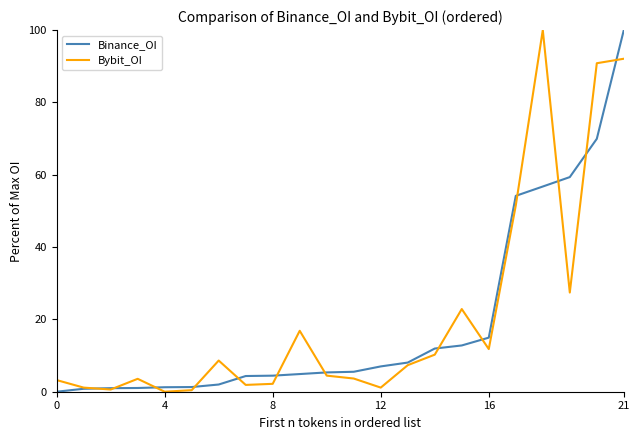

Which series has the widest spread of values?

Binance_OI